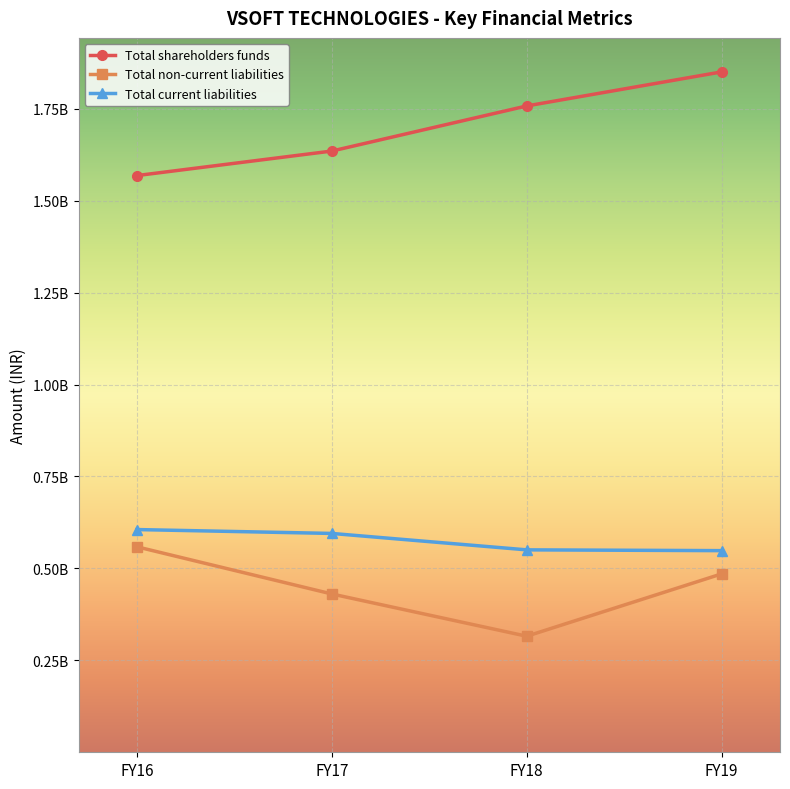

Read the Total non-current liabilities value at FY19, to the nearest 100.

485016100